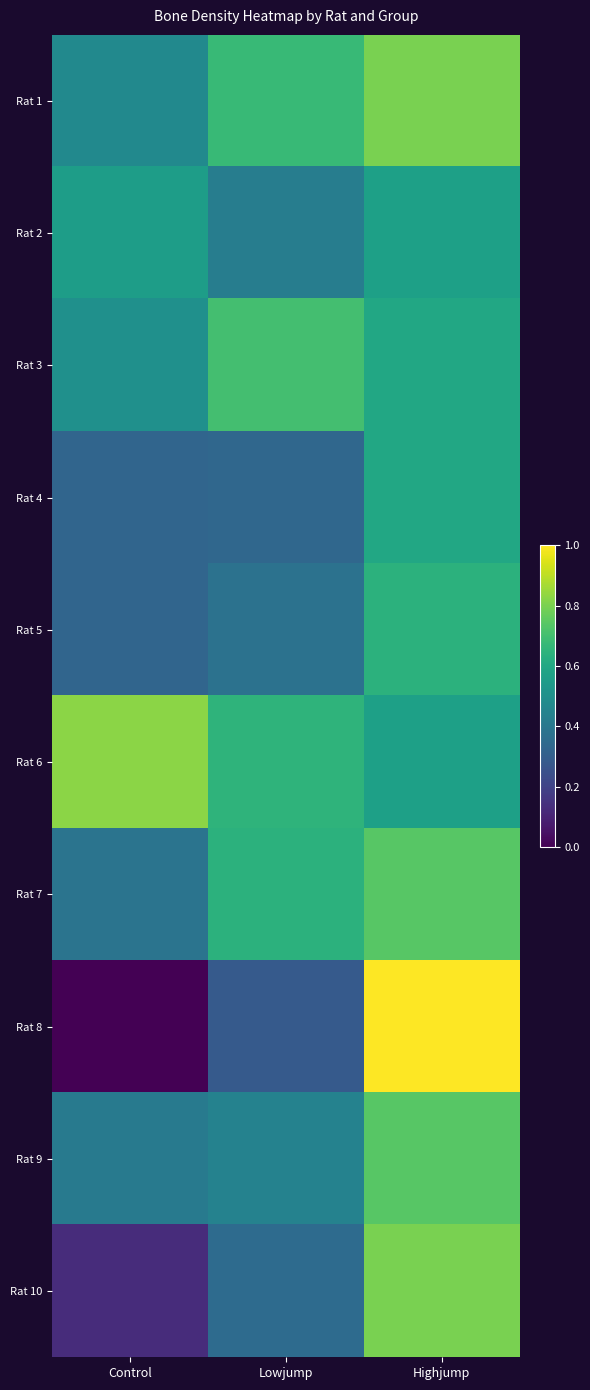

At which category is the sum across all series the highest?

Highjump